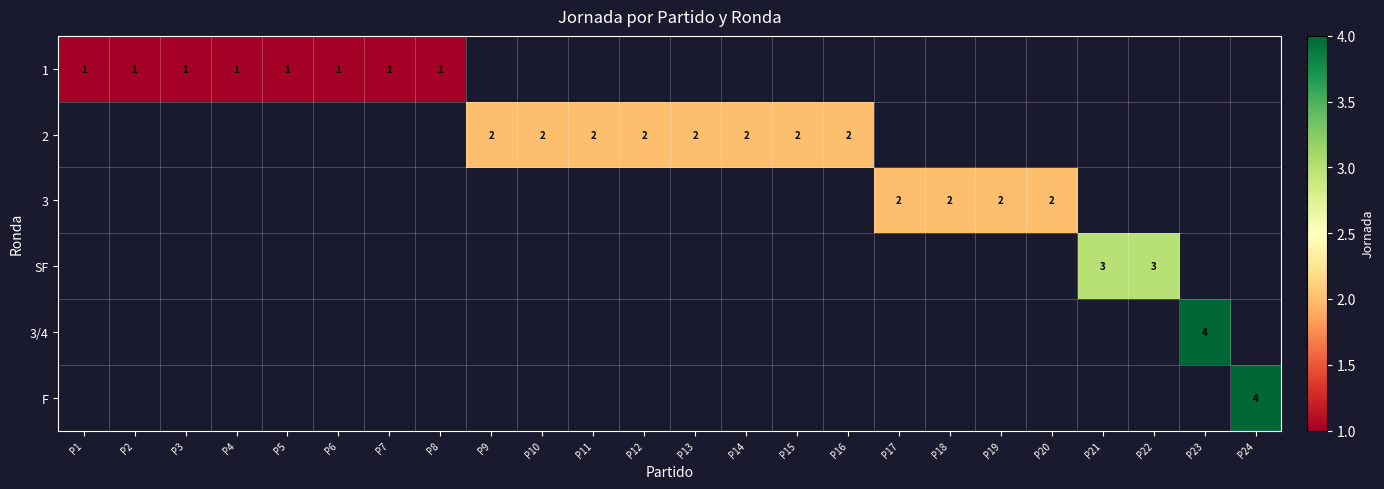

Rank the series by their average value, from lowest to highest.

1, 2, 3, SF, 3/4, F